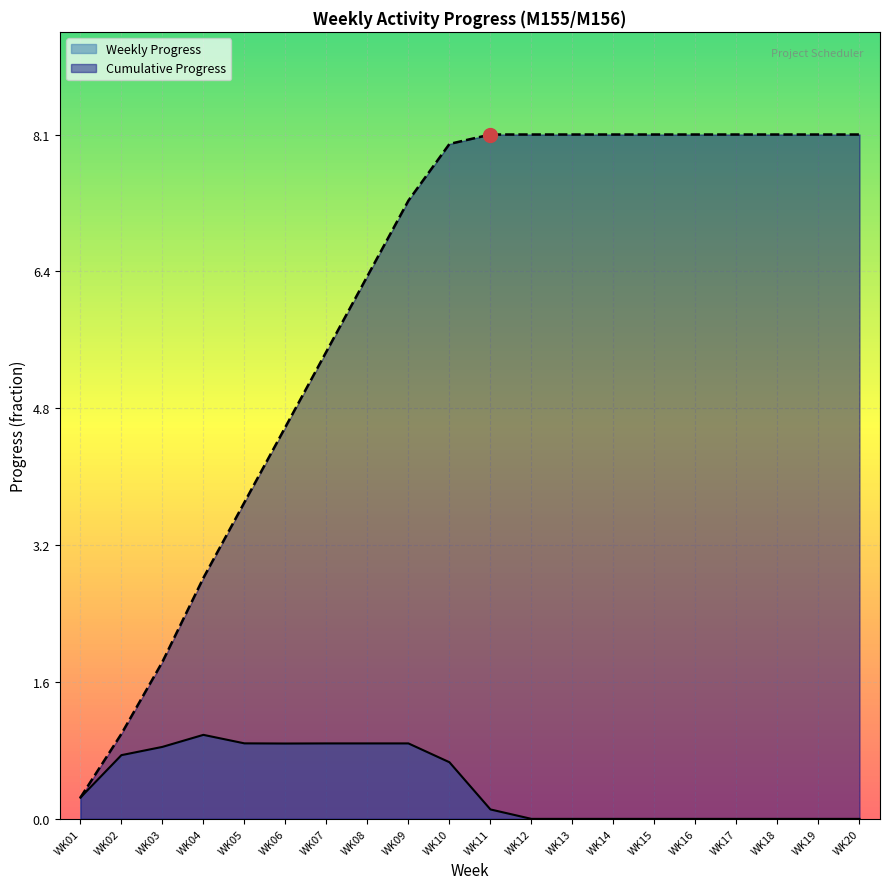

Rank the categories by value from highest to lowest.

WK11, WK12, WK13, WK14, WK15, WK16, WK17, WK18, WK19, WK20, WK10, WK09, WK08, WK07, WK06, WK05, WK04, WK03, WK02, WK01